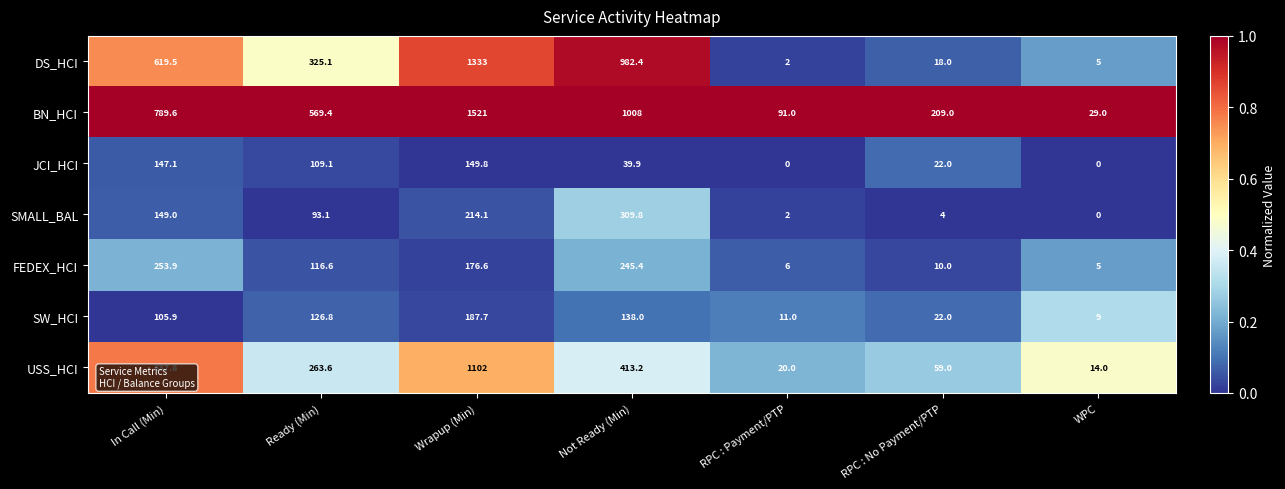

The BN_HCI series shows 1521.0 at Wrapup (Min). True or false?

True